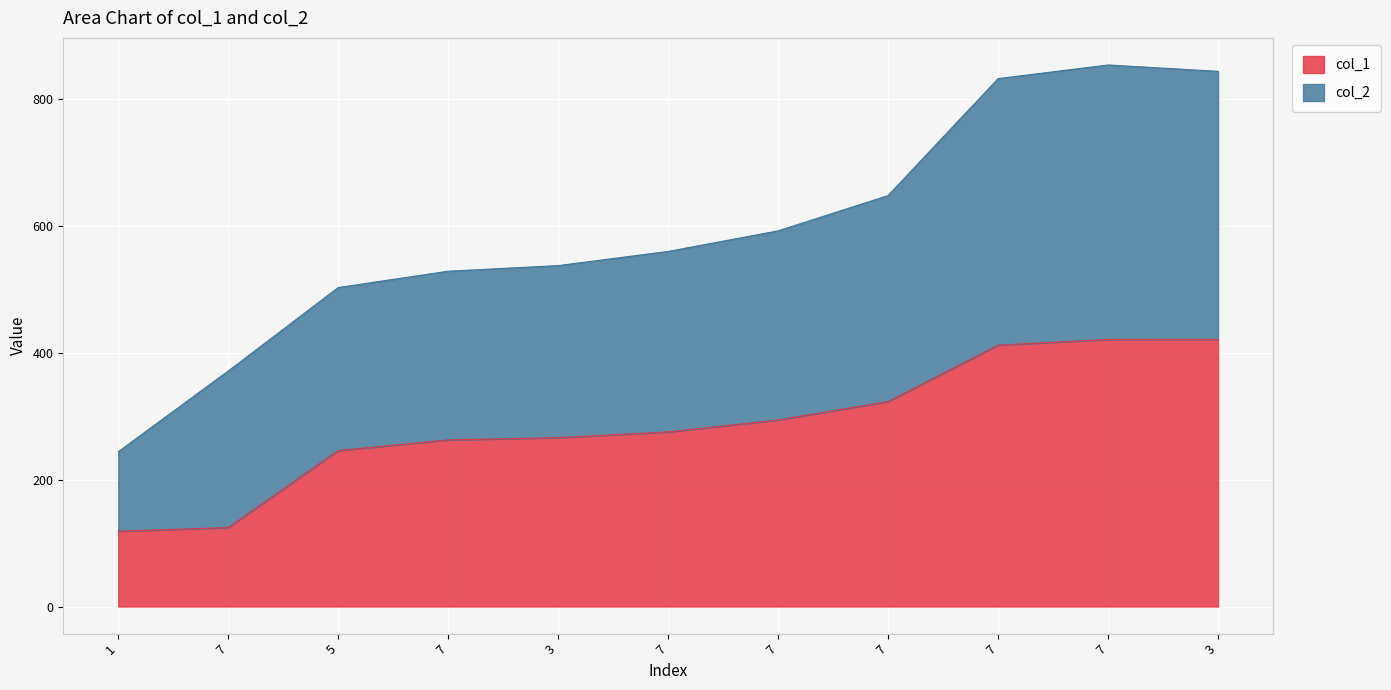

Reading left to right, transcribe all the data shown in this chart.

col_1: 118.8	124.5	246.0	262.8	266.4	275.3	294.2	323.2	412.2	421.2	421.3
col_2: 244.2	371.5	503.1	528.9	537.7	560.1	592.5	648.3	832.7	854.2	844.1